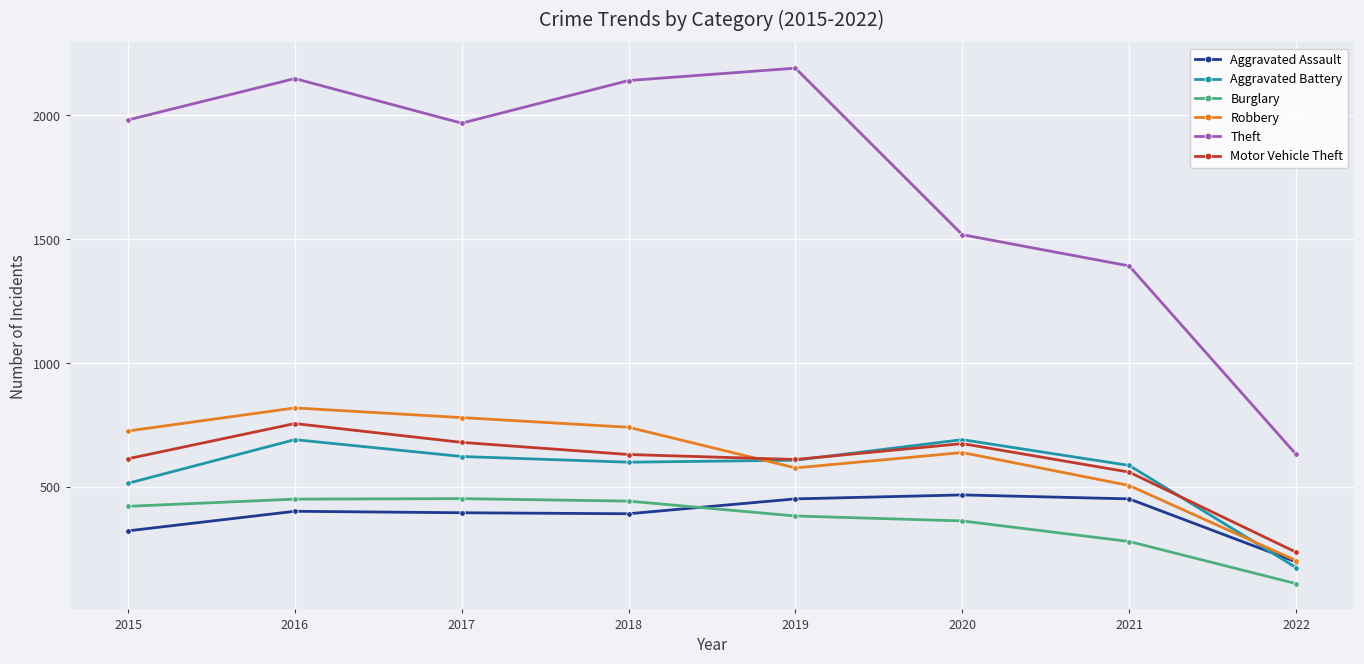

What is the approximate value of Robbery at 2017, to the nearest 50?

800